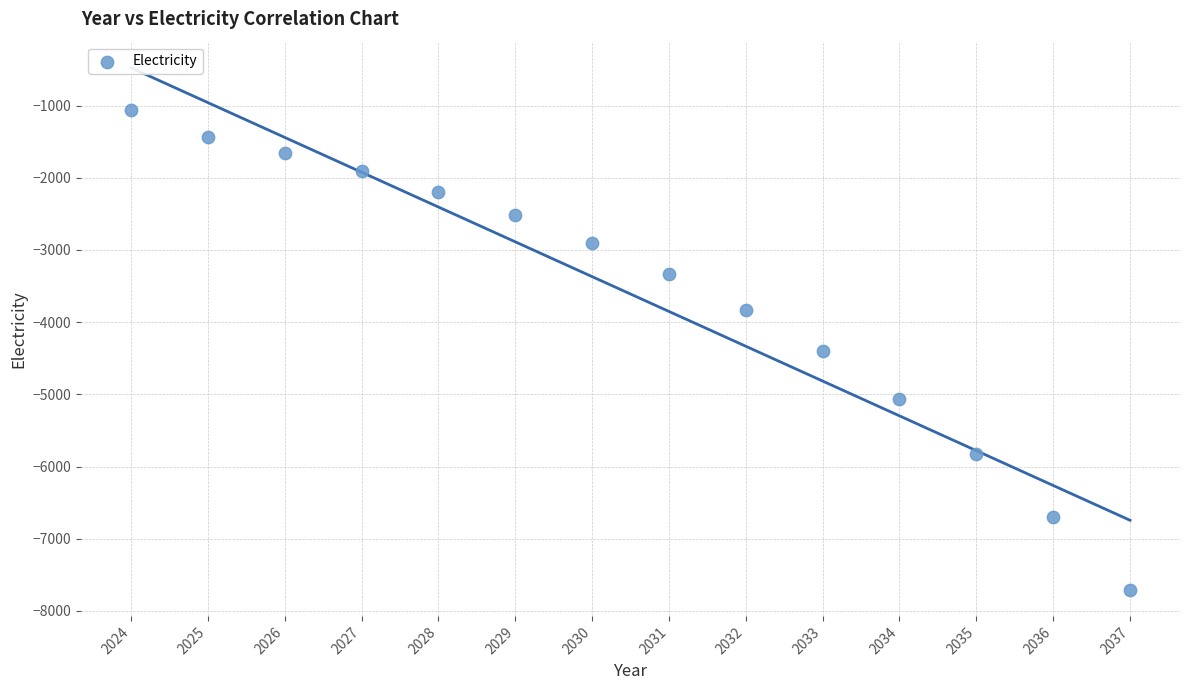

What is the range of Y values (max minus min)?

6642.8